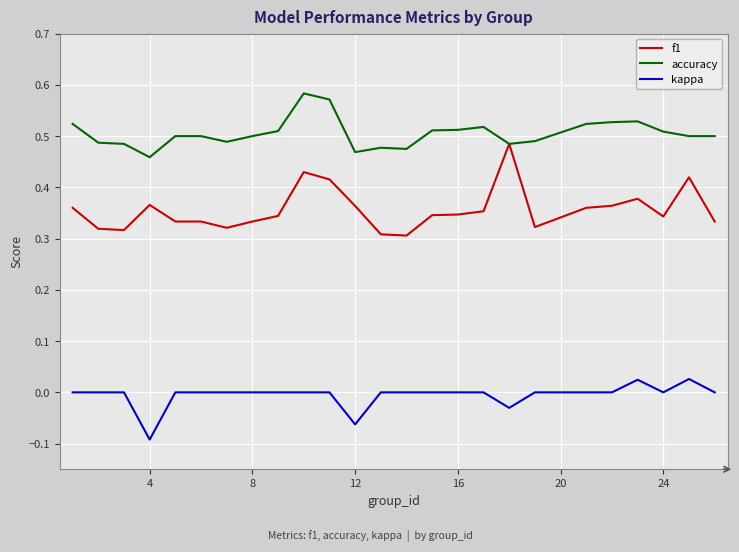

Which series has the largest range (max minus min)?

f1